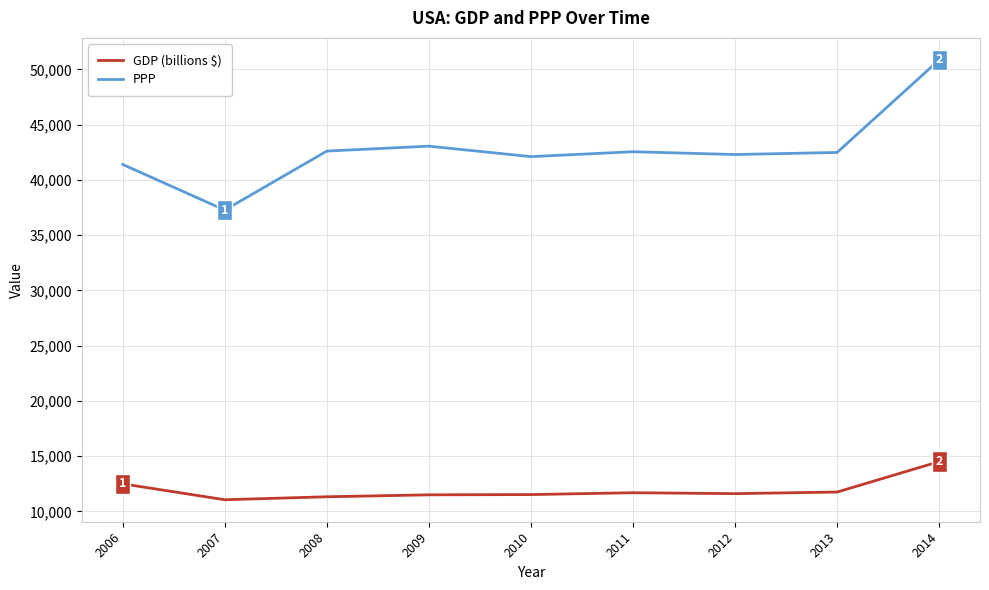

What is the difference between the maximum and minimum values in the GDP (billions $) series?

3452.2